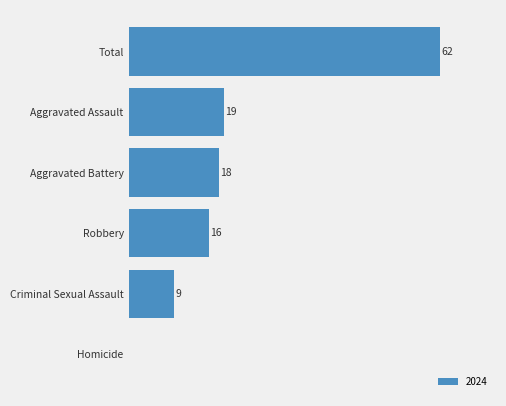

At which category does the chart reach its peak across all series?

Total